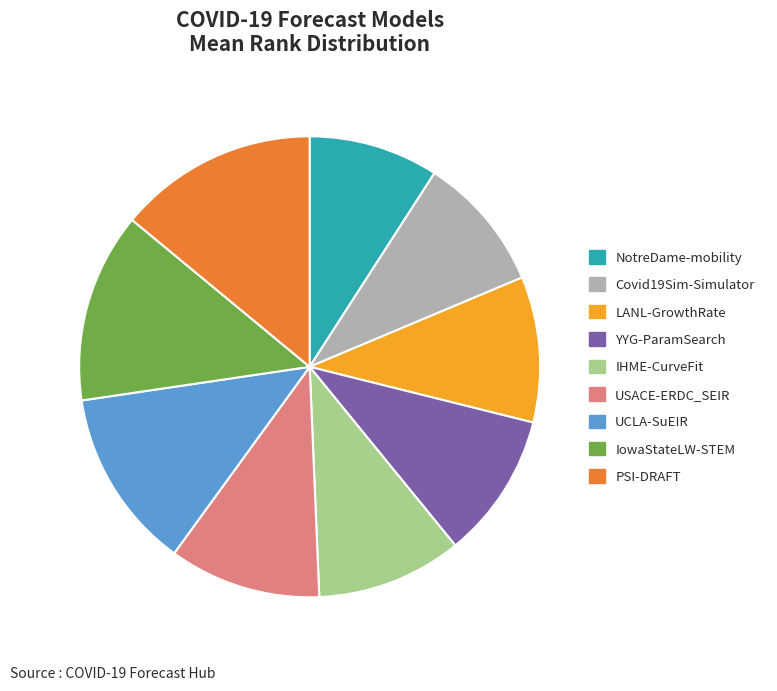

True or false: IowaStateLW-STEM accounts for 3% of the total.

False